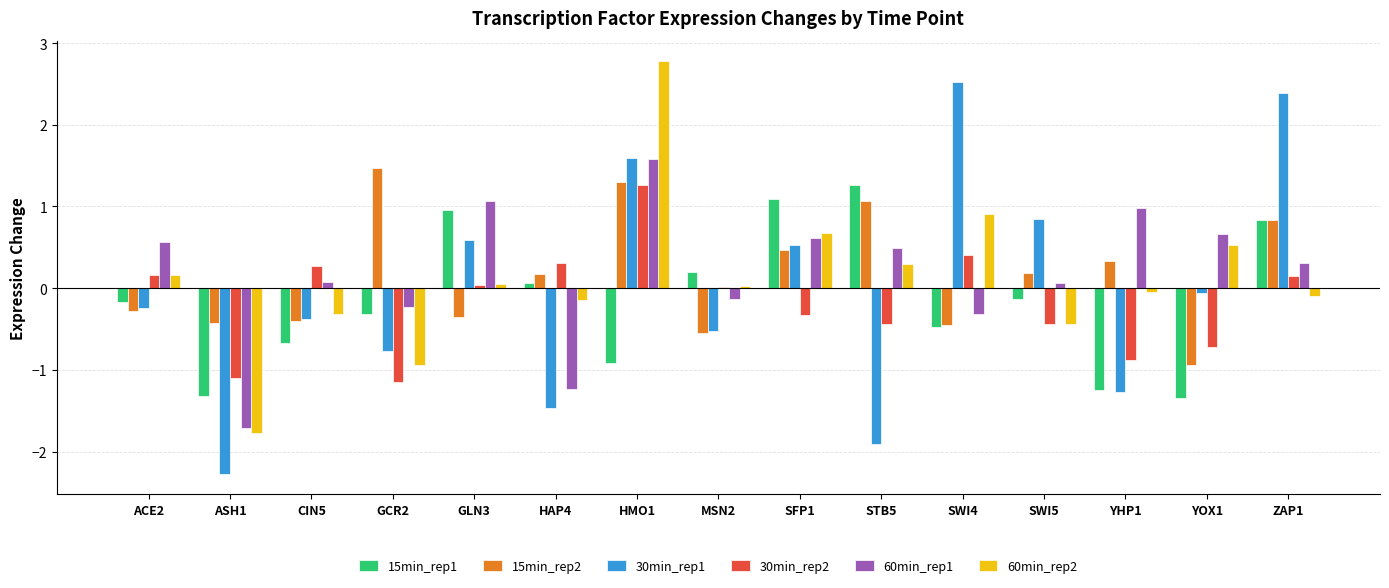

What are all the series names shown in the legend?

15min_rep1, 15min_rep2, 30min_rep1, 30min_rep2, 60min_rep1, 60min_rep2